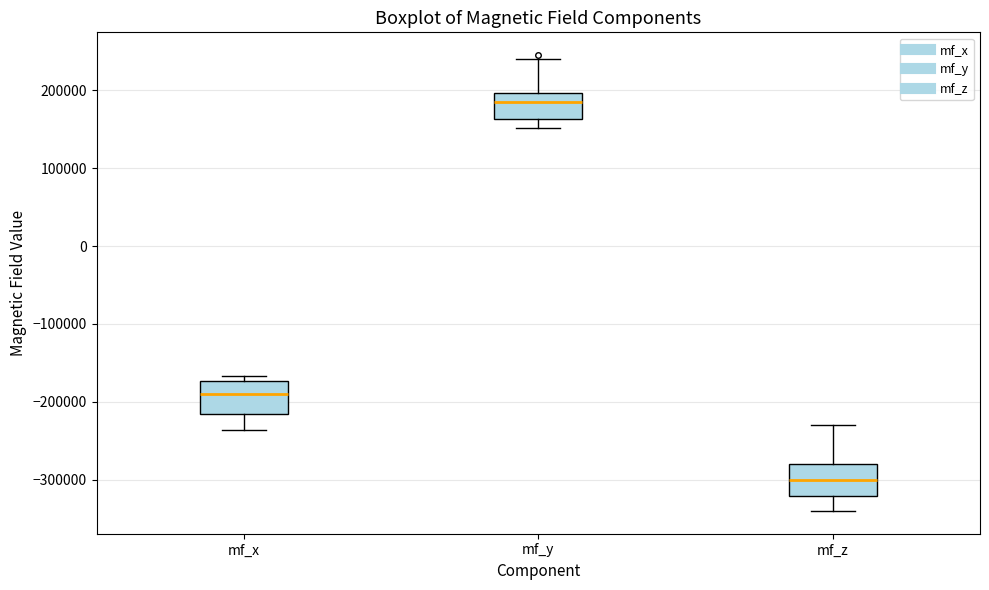

Reading left to right, read every box against the y-axis: the position of its median line, the range the box covers, and the ends of its whiskers. The values are not printed on the chart, so give them approximately, as read against the axis.

mf_x: median -190000, box -210000 to -170000, whiskers -240000 to -170000 (just above the box's upper edge)
mf_y: median 180000, box 160000 to 200000, whiskers 150000 to 240000
mf_z: median -300000, box -320000 to -280000, whiskers -340000 to -230000